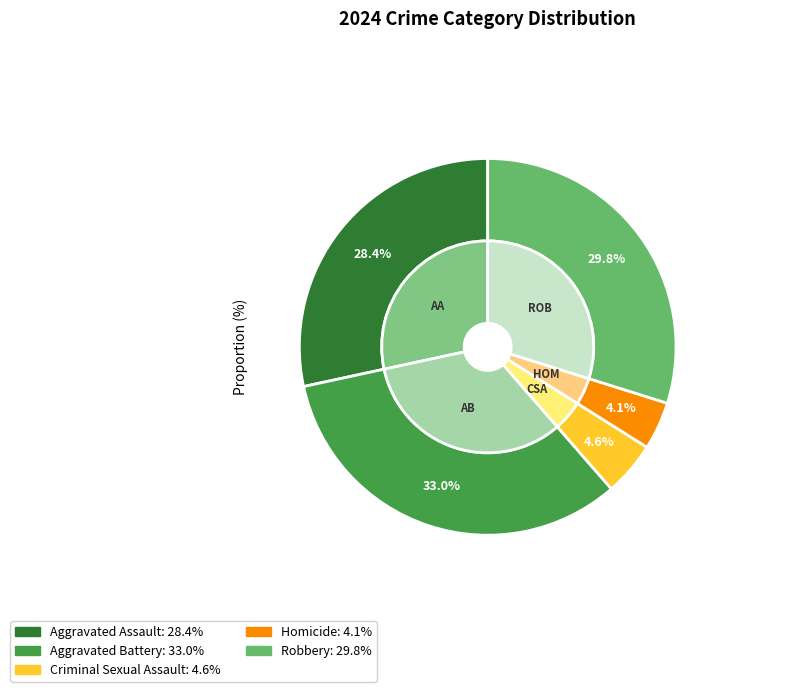

What is the ratio of the value at Criminal Sexual Assault to the value at Robbery?

0.2